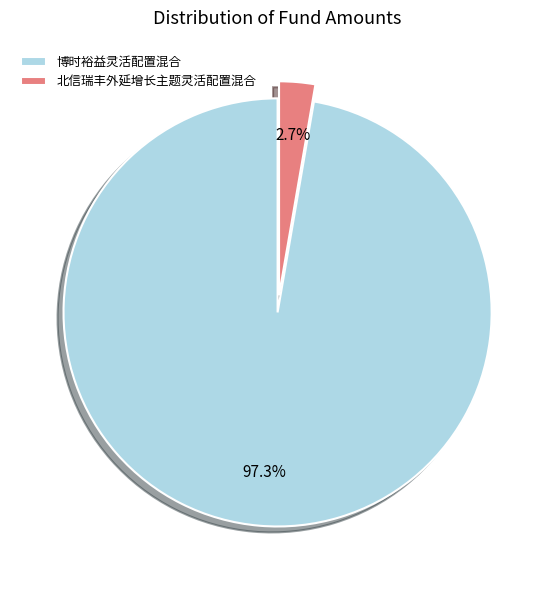

Is it true that 北信瑞丰外延增长主题灵活配置混合 is 3% of the pie?

True